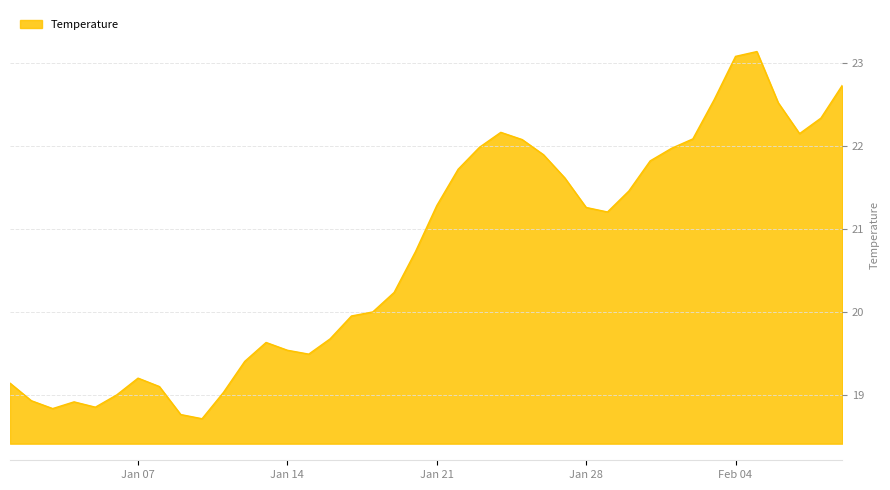

What is the smallest value displayed?

18.7